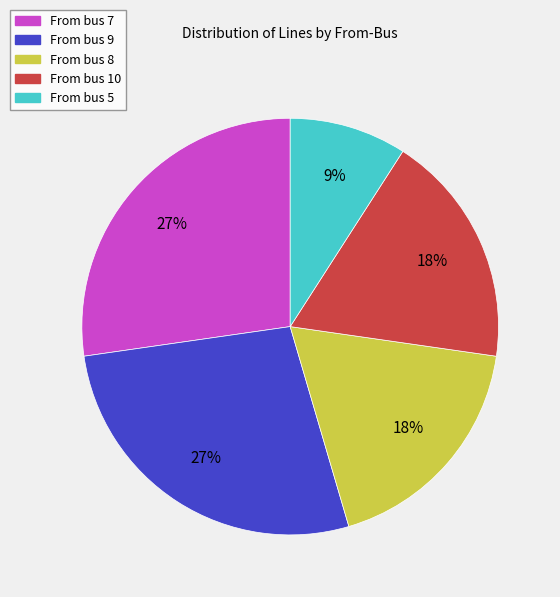

Is there a majority slice in this chart?

No